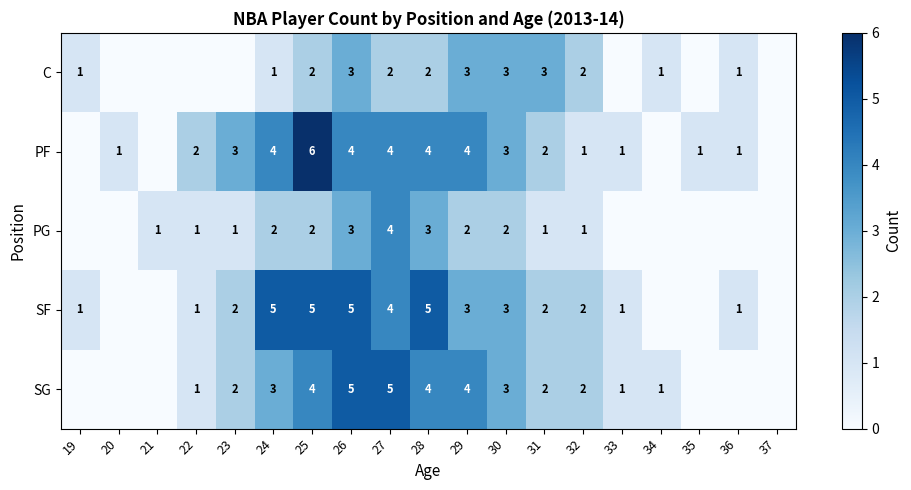

The value of PF at 27 is 1. True or false?

False